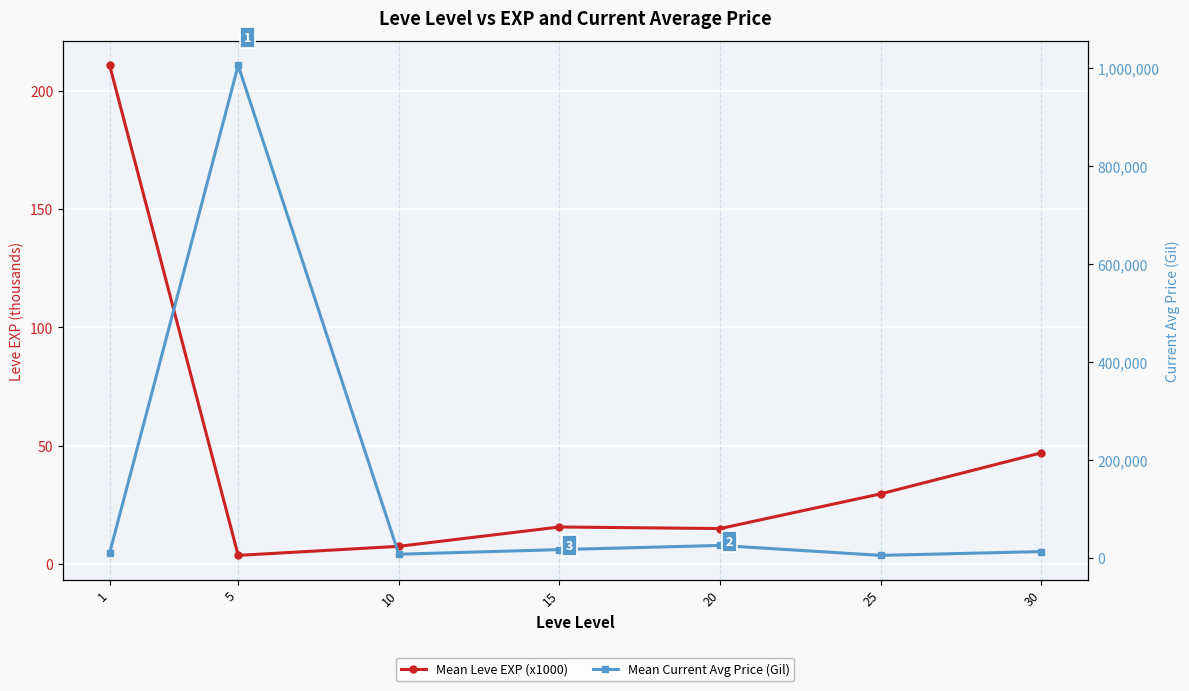

How many data points in Mean Leve EXP (x1000) are less than 15?

2